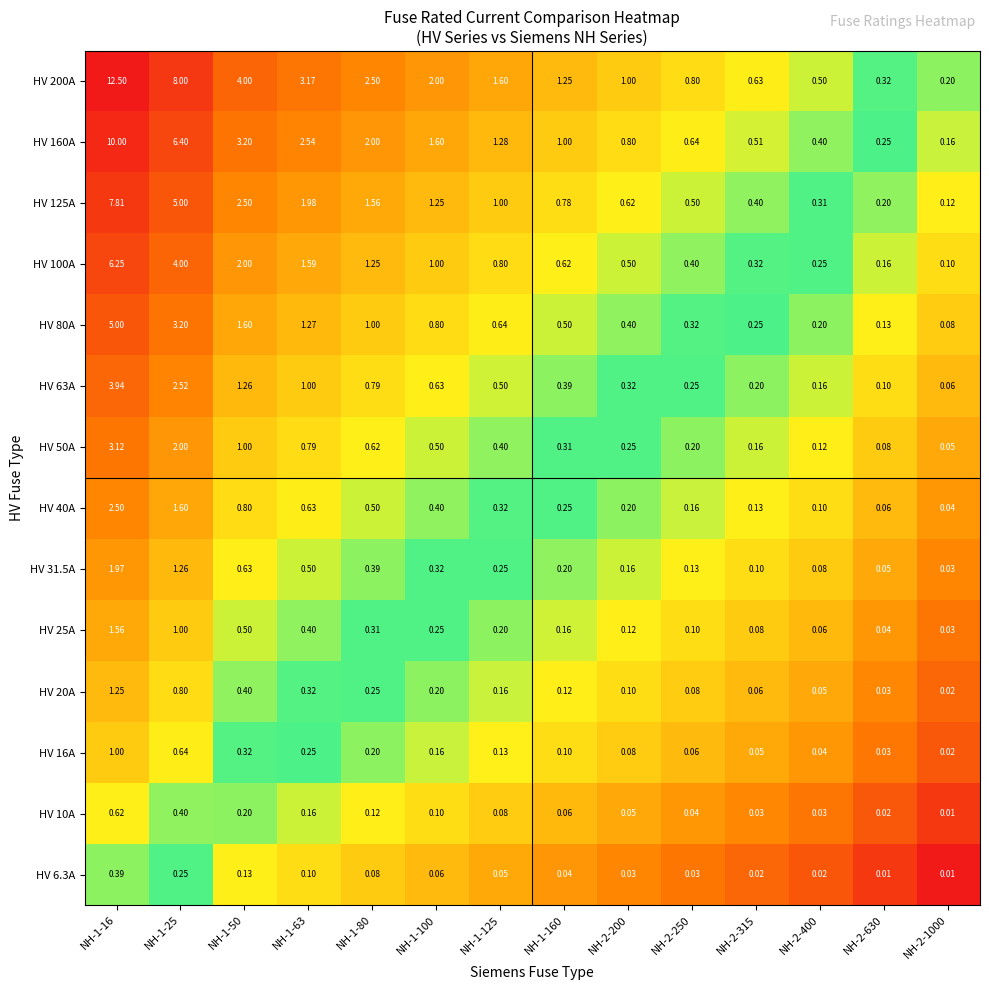

Is the value of HV 80A at NH-1-25 greater than the value of HV 40A at NH-1-80?

Yes